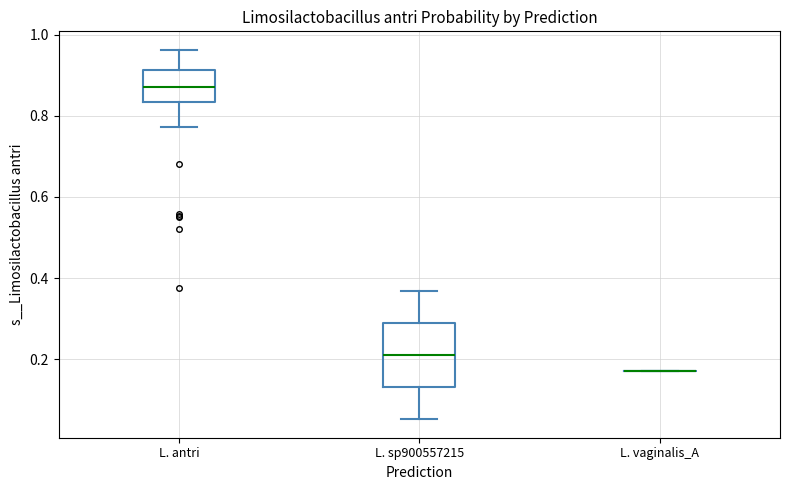

Reading left to right, transcribe this box plot: for each box, give where its median line is, the range the box spans, and where its two whiskers end, as read against the y-axis. The values are not printed on the chart, so give them approximately, as read against the axis.

L. antri: median 0.88, box 0.84 to 0.92, whiskers 0.78 to 0.96
L. sp900557215: median 0.20, box 0.14 to 0.28, whiskers 0.06 to 0.36
L. vaginalis_A: box collapsed to a line at 0.18, whiskers 0.18 to 0.18